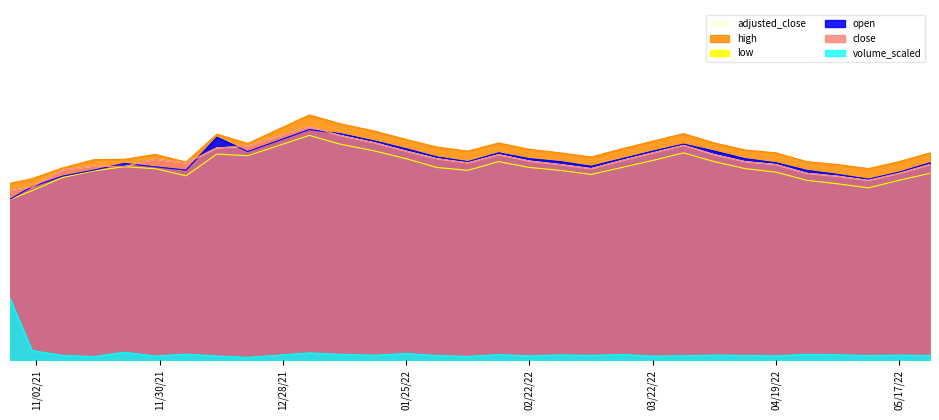

What is the approximate value of adjusted_close at 2021-12-13?

36.4